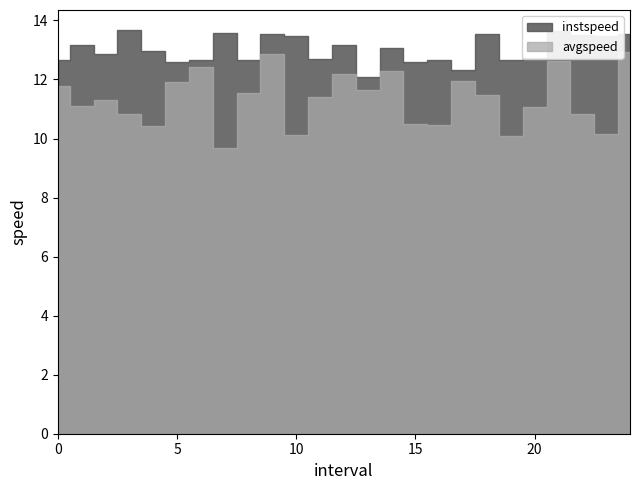

How many values in the avgspeed series are below 11?

9